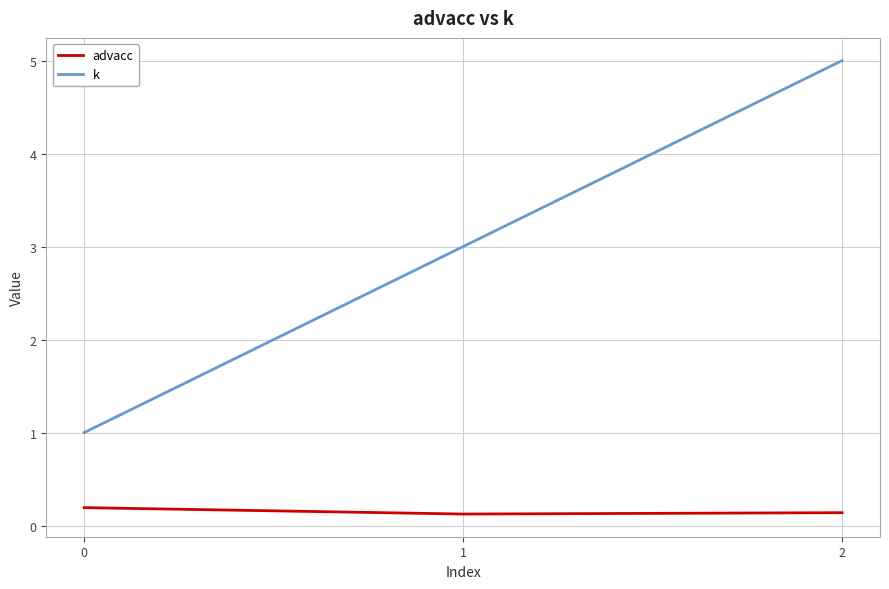

Reading left to right, extract all data points from this chart.

advacc: 0=0.2	1=0.1	2=0.1
k: 0=1.0	1=3.0	2=5.0